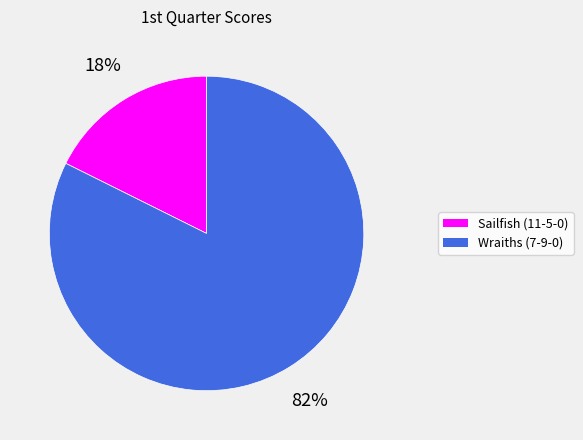

Do Wraiths (7-9-0) and Sailfish (11-5-0) together represent more than half of the pie?

Yes